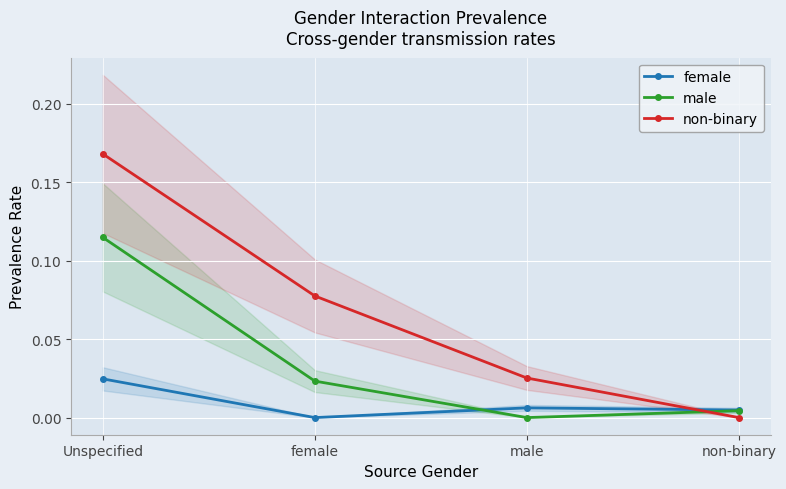

Is it true that non-binary equals 0.0 at non-binary?

True